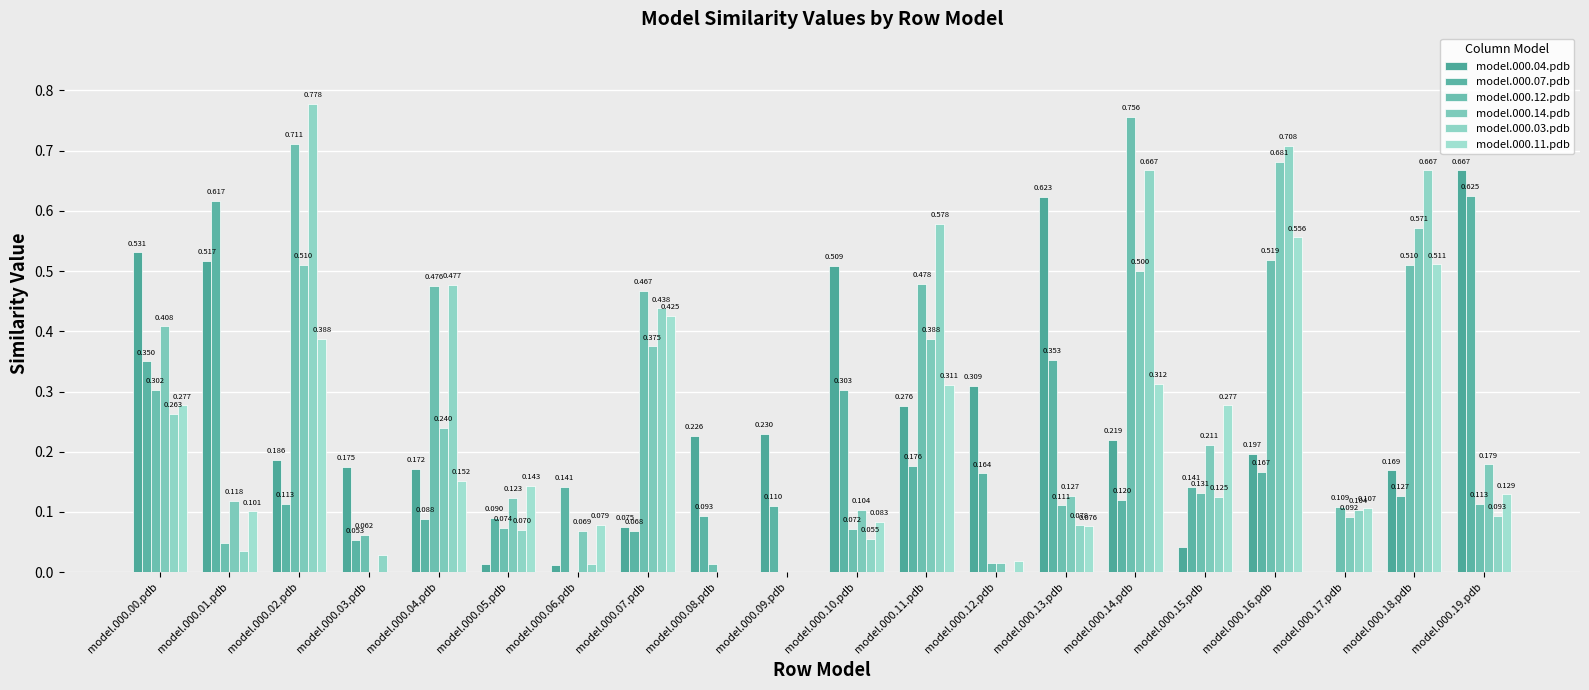

What is the difference between the maximum and minimum values in the model.000.04.pdb series?

0.7